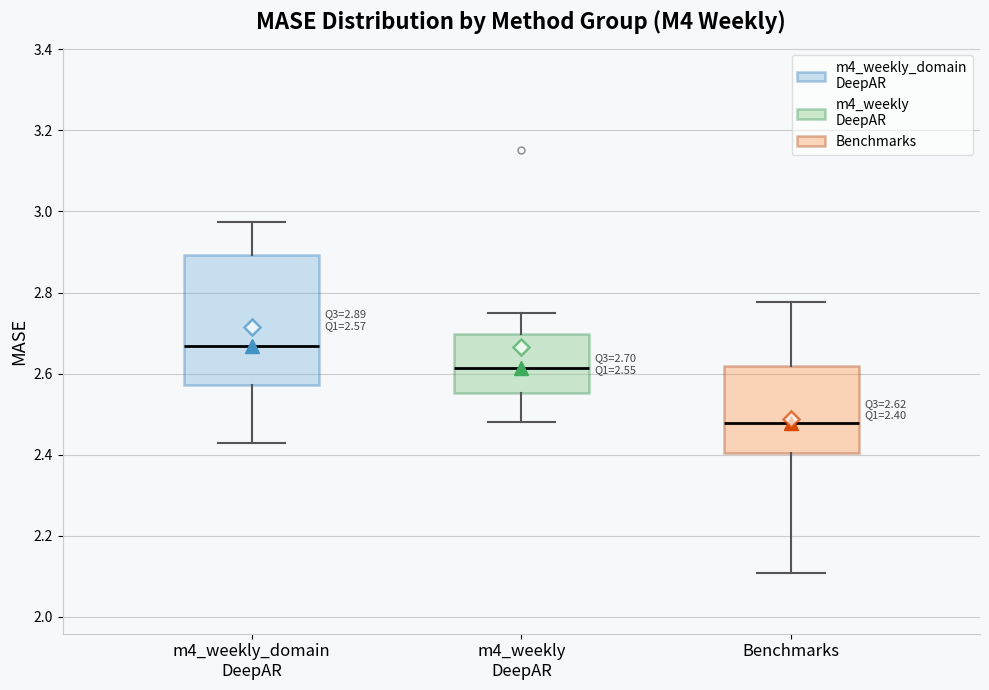

Which box is the tallest, from its lower edge to its upper edge?

m4_weekly_domain DeepAR